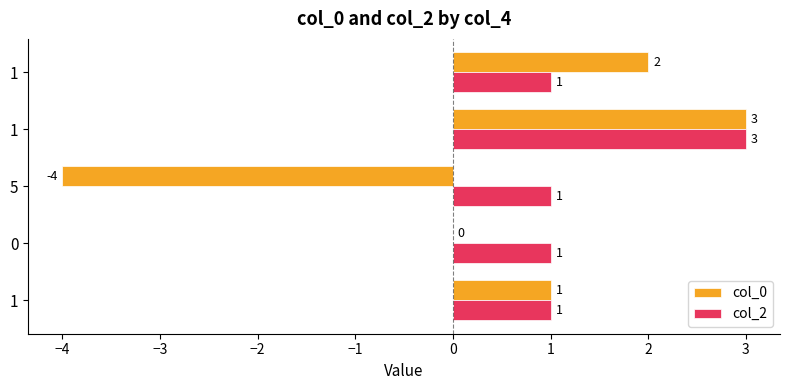

How many series are shown in this chart?

2